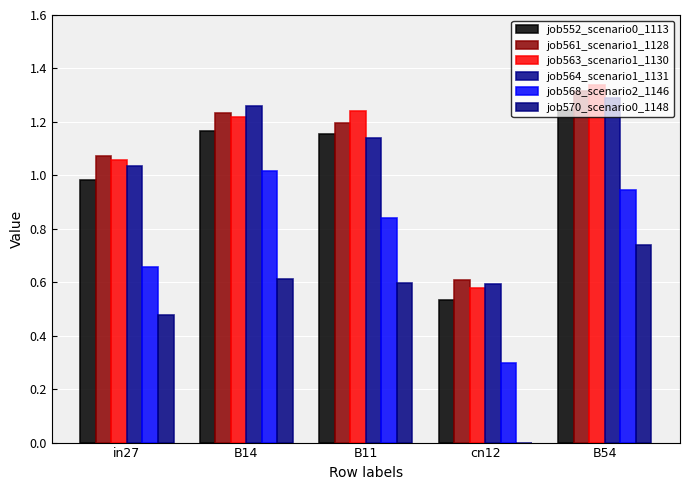

How many groups of bars are there?

5